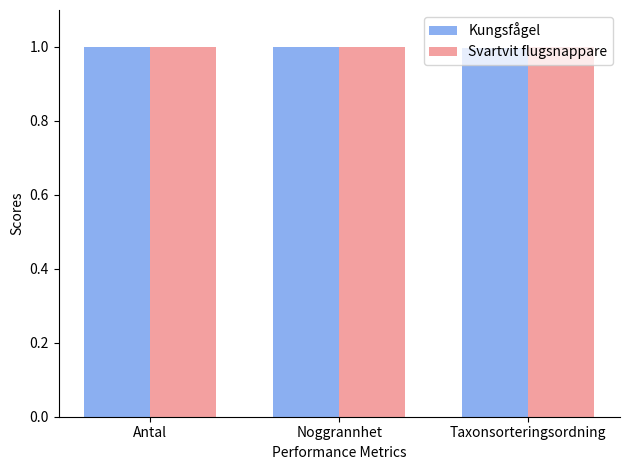

Reading left to right, transcribe all the data shown in this chart.

Kungsfågel: Antal=1.0	Noggrannhet=1.0	Taxonsorteringsordning=1.0
Svartvit flugsnappare: Antal=1.0	Noggrannhet=1.0	Taxonsorteringsordning=1.0